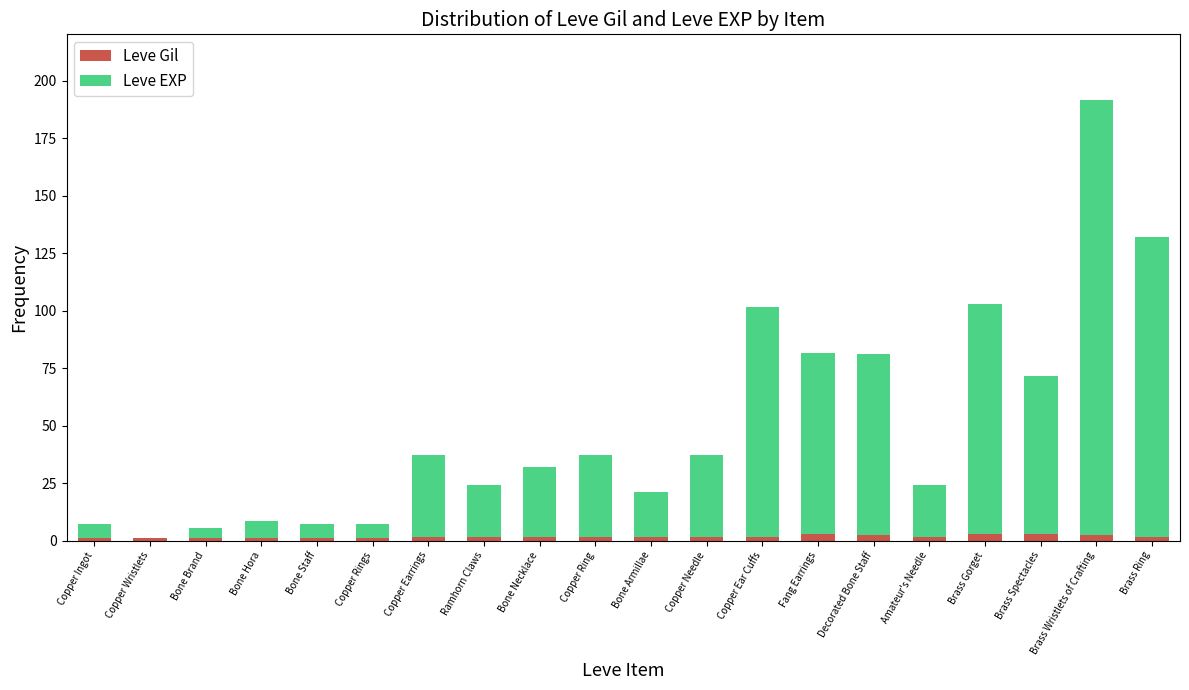

At which category is the sum across all series the highest?

Brass Wristlets of Crafting